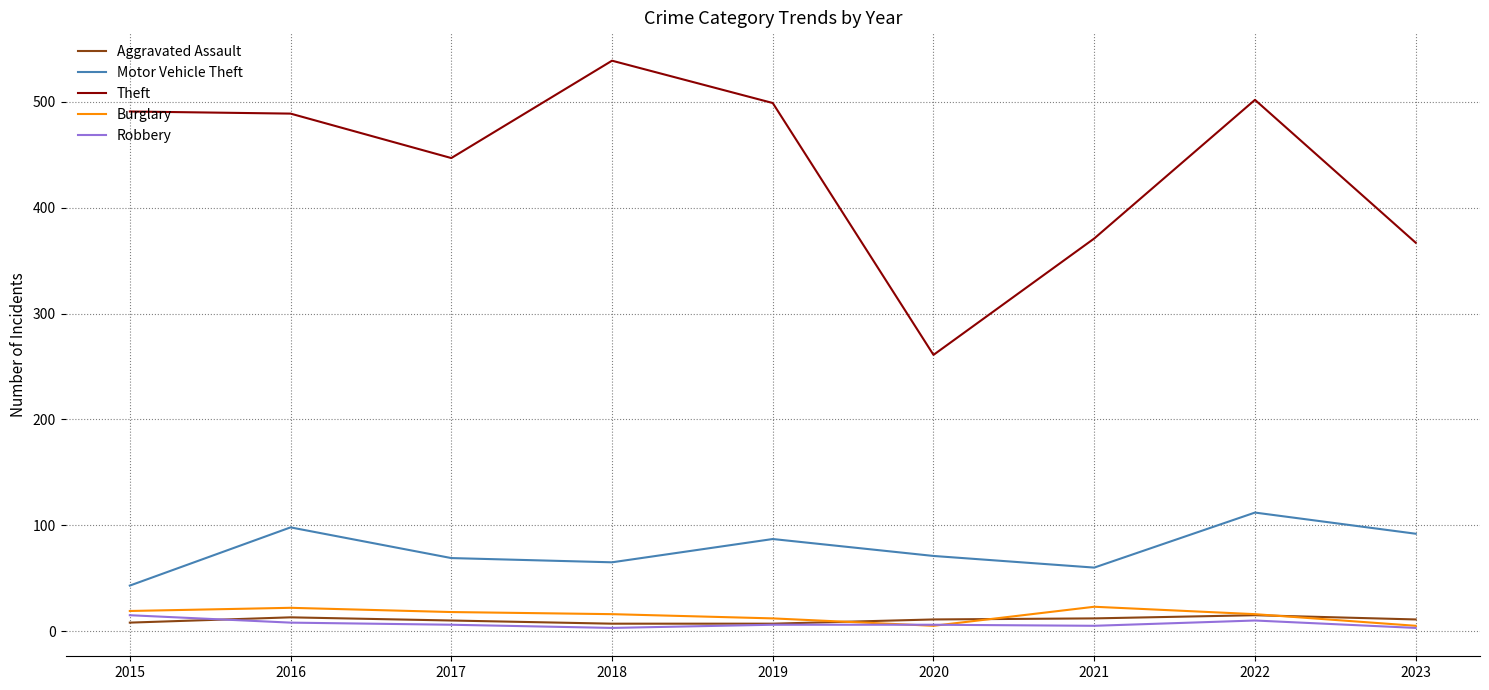

True or false: Motor Vehicle Theft and Burglary intersect in this chart.

False